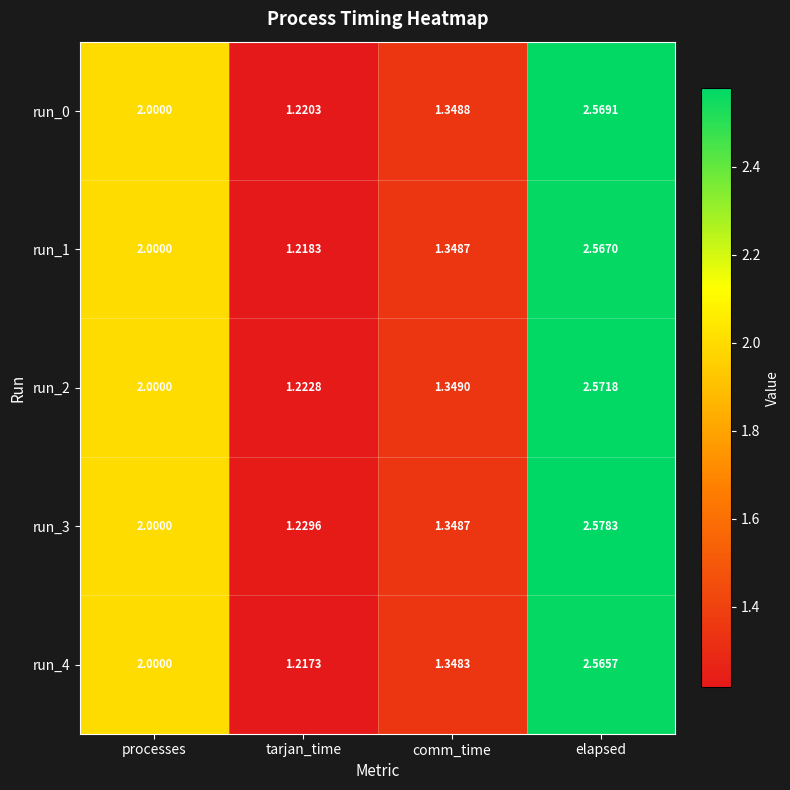

At which category is the sum across all series the highest?

elapsed